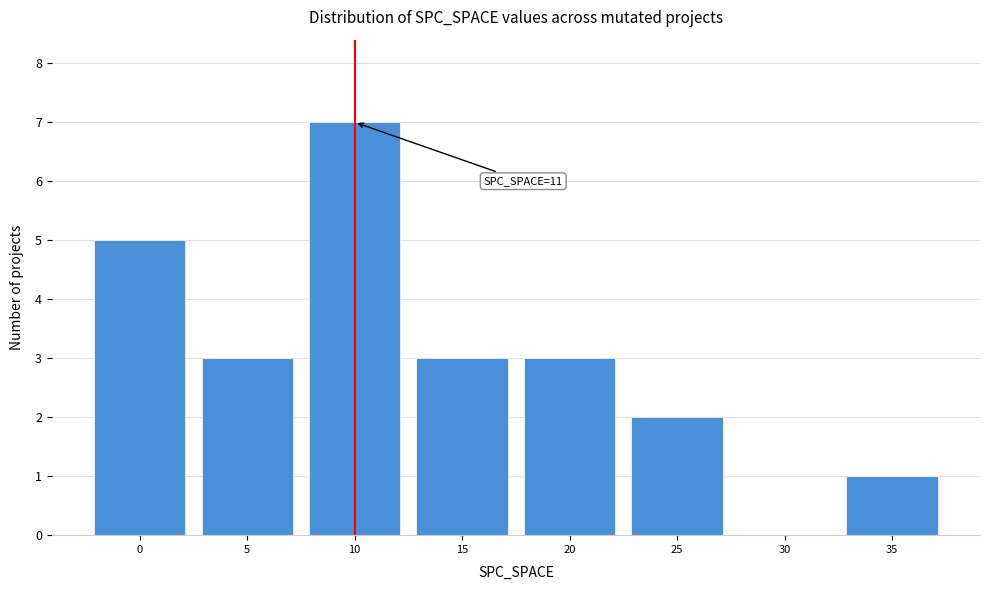

Reading right to left, transcribe all the data shown in this chart.

35=1	30=0	25=2	20=3	15=3	10=7	5=3	0=5